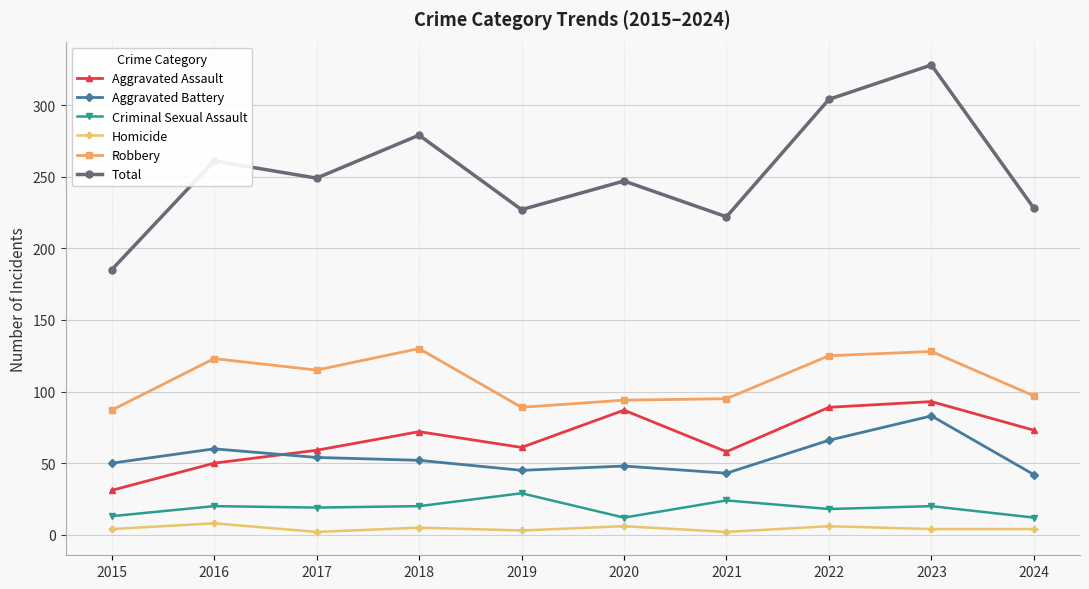

Which series has the largest total across all categories?

Total